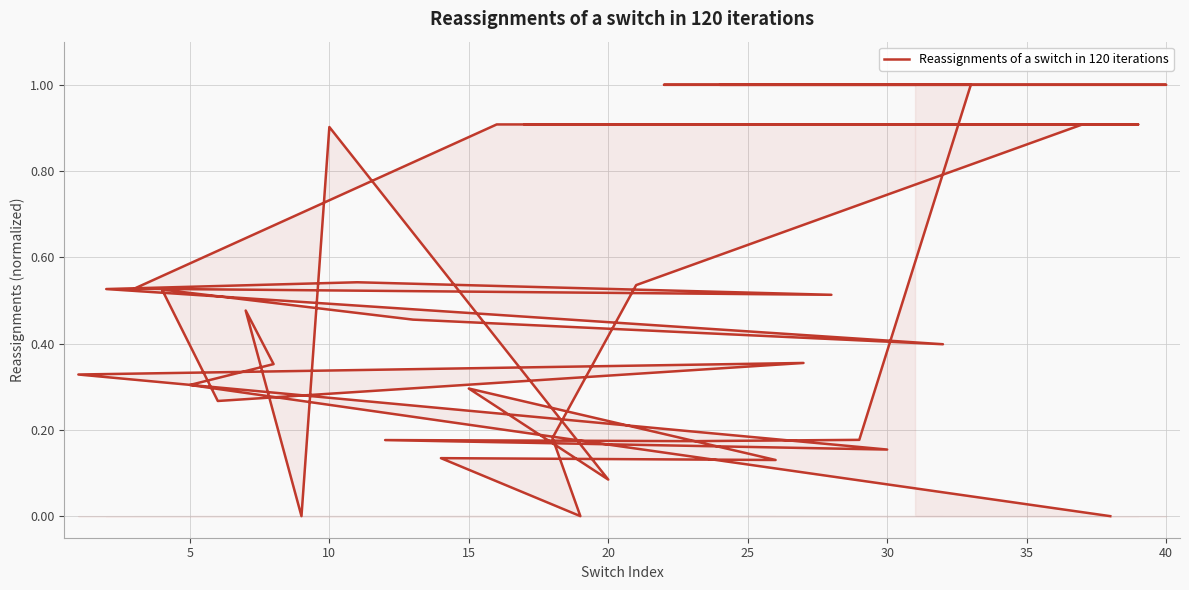

How many interior local valleys (lower than both neighbors) does the data have?

9